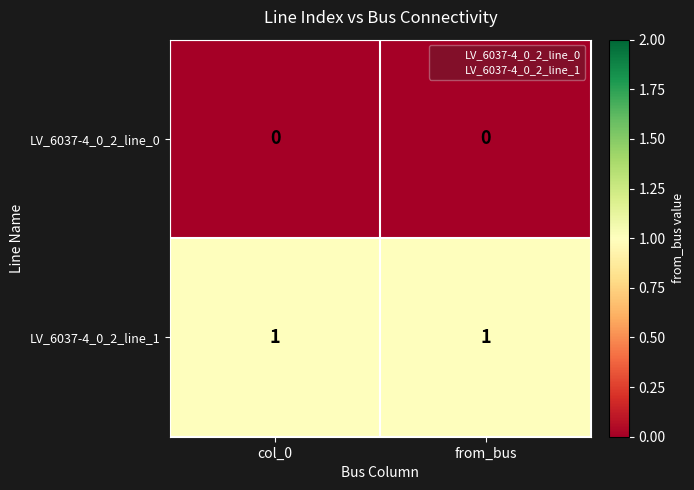

True or false: LV_6037-4_0_2_line_1 has a value of 1 at from_bus.

True